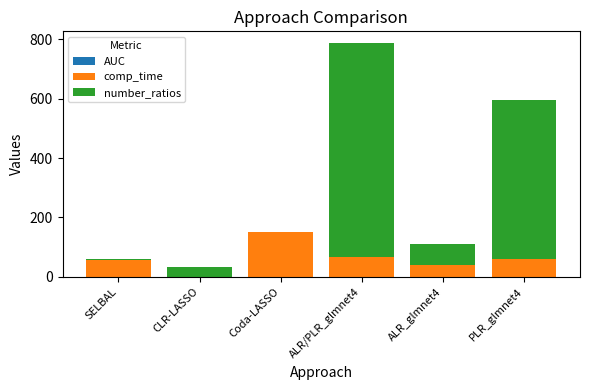

At which category is the sum across all series the highest?

ALR/PLR_glmnet4